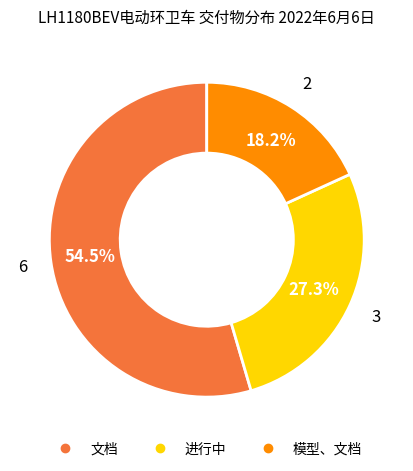

Between 模型、文档 and 进行中, which is larger?

进行中